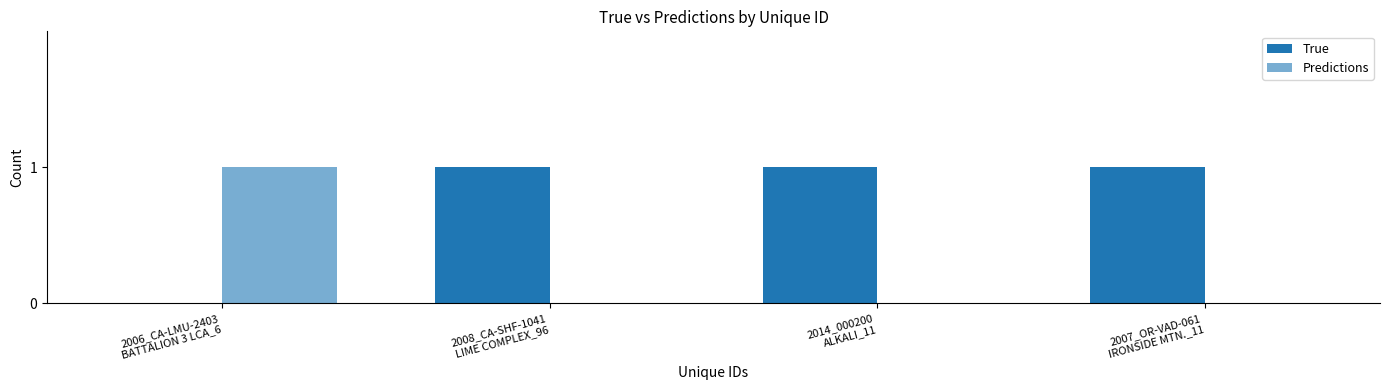

Count the number of categories in the chart.

4